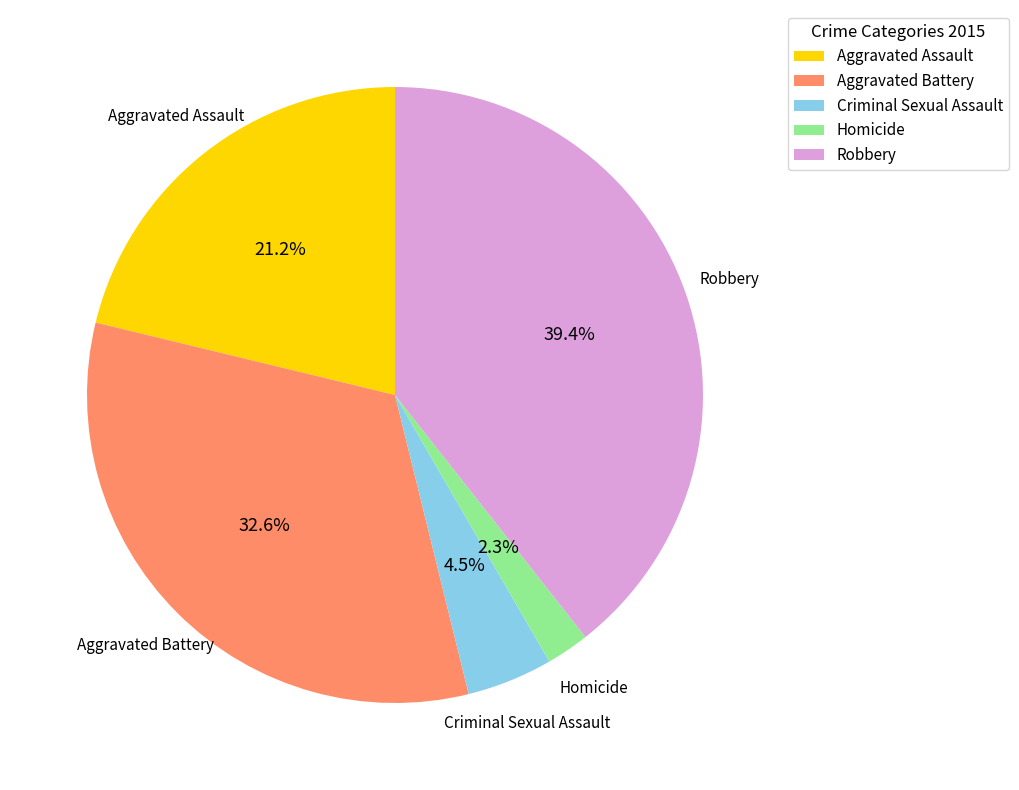

Does any single category account for the majority?

No